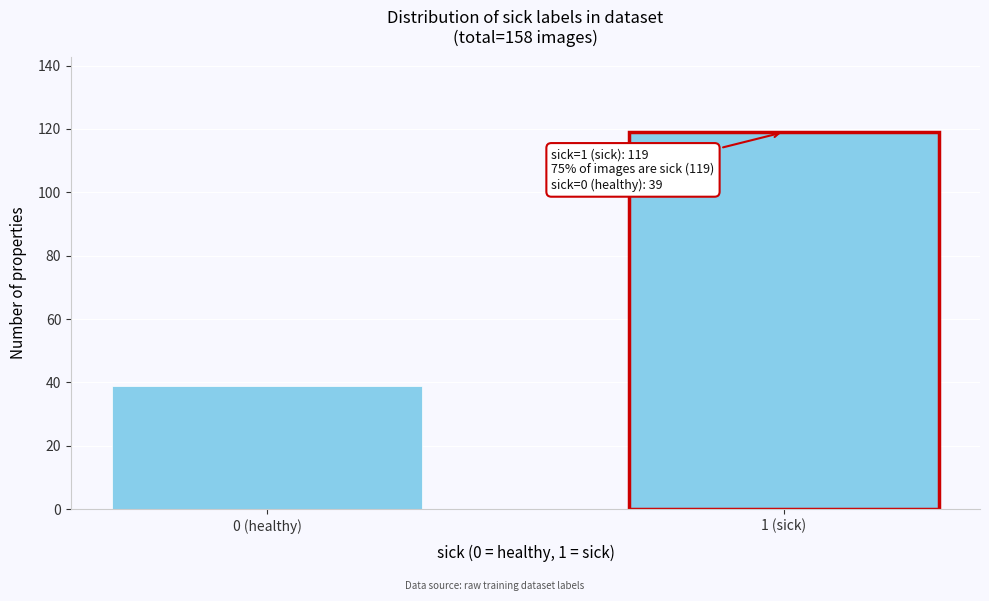

Reading left to right, what are all the values shown in this chart?

39	119